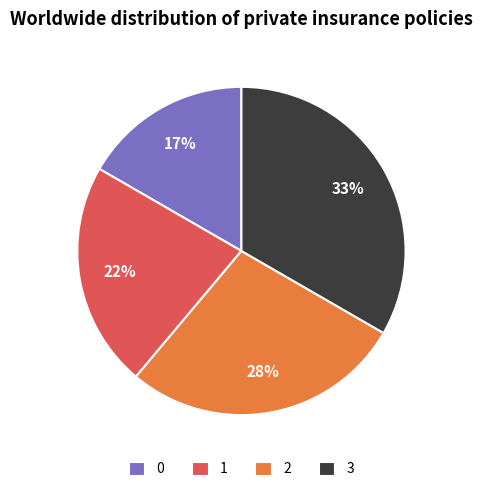

To the nearest percent, what portion does 3 represent?

33%